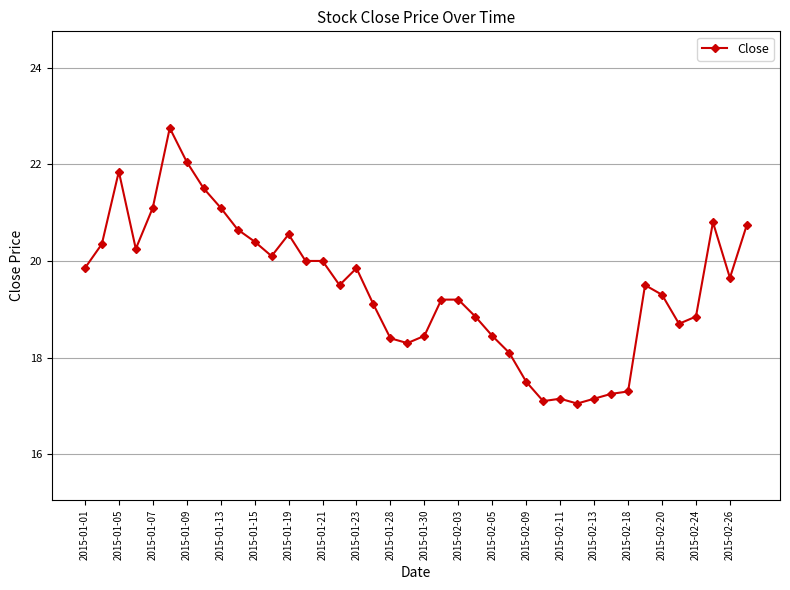

How many values are below 19?

15